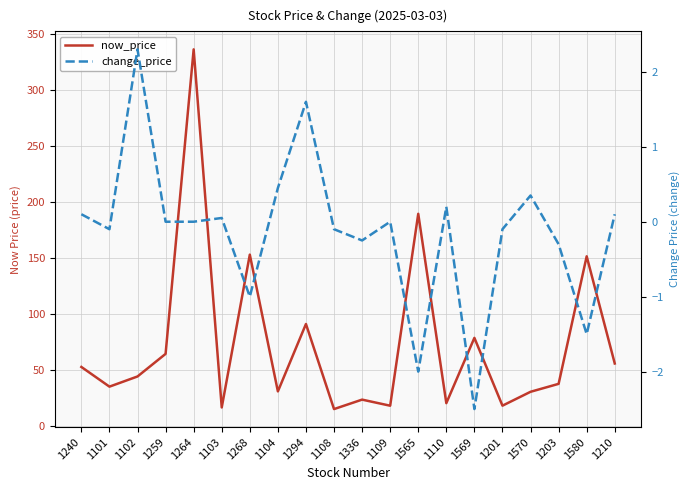

What is the label of the 12th point from the left?

1109